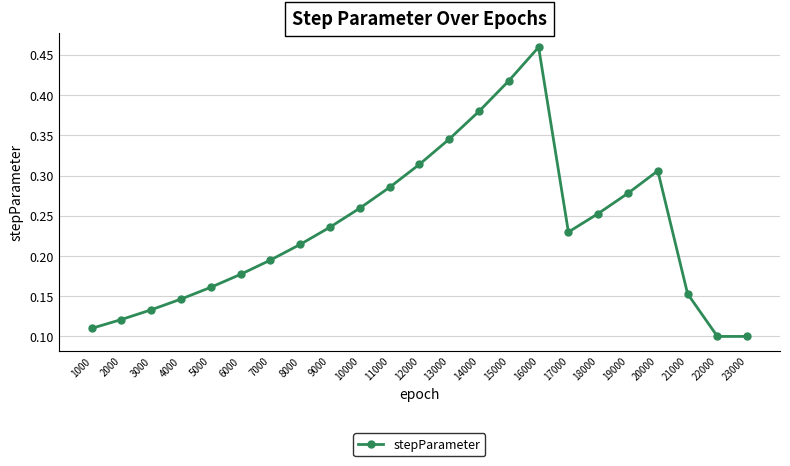

How many interior local peaks (higher than both neighbors) does the data have?

2